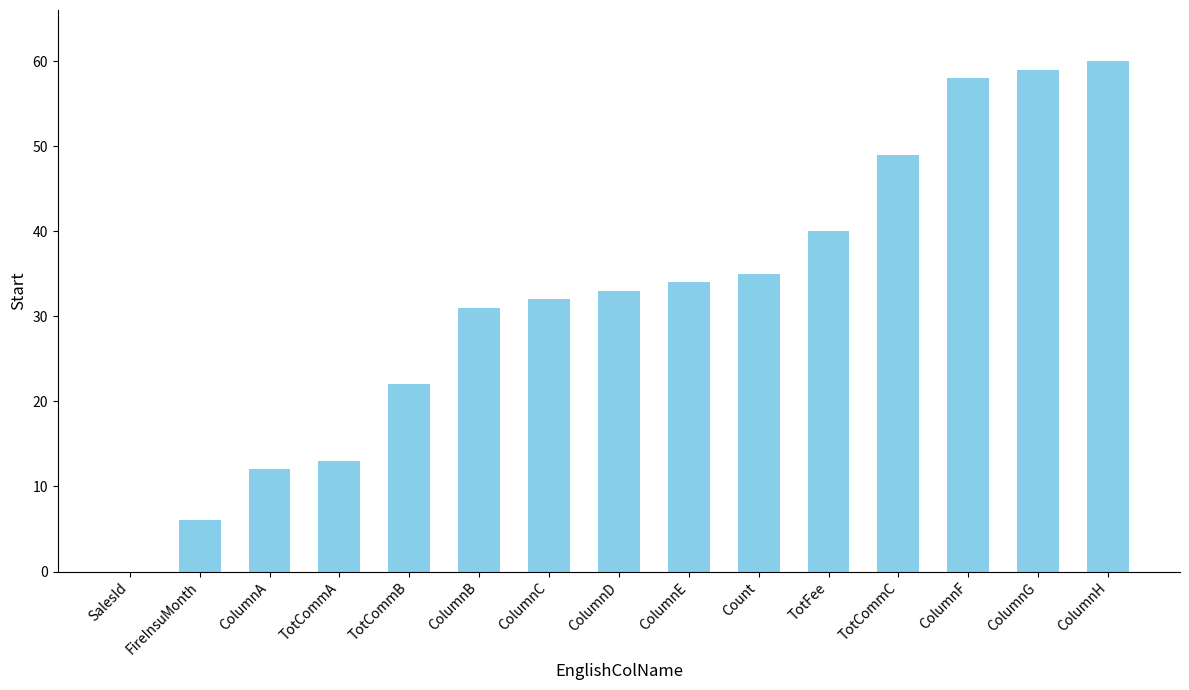

How many values are above zero?

14